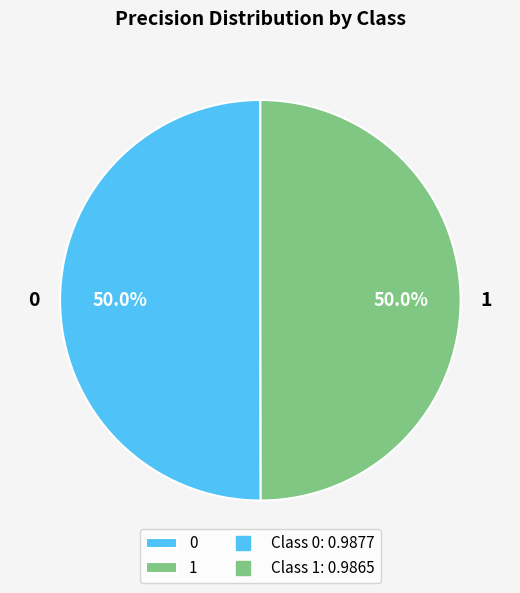

True or false: 1 accounts for 50% of the total.

True